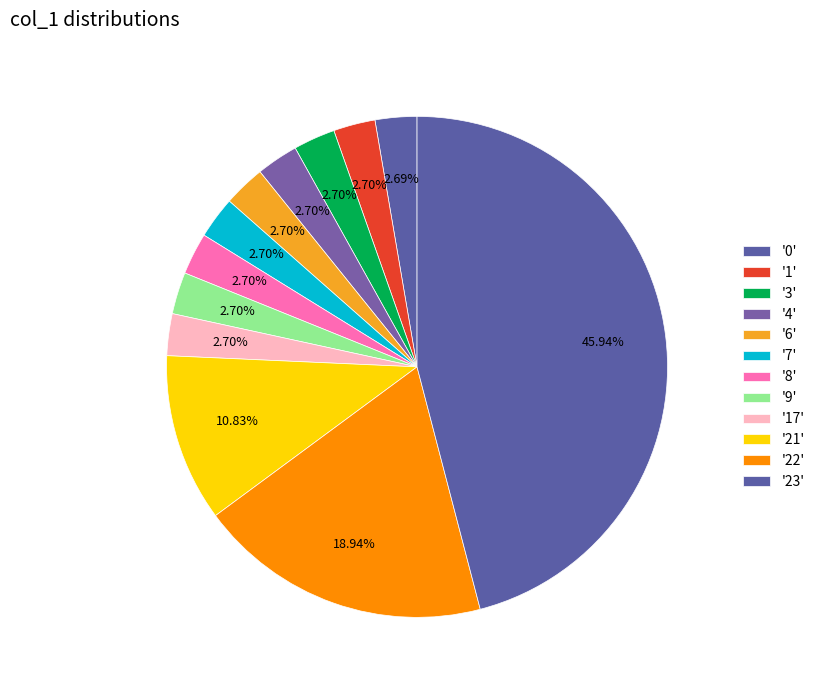

Count the number of slices in the pie.

12